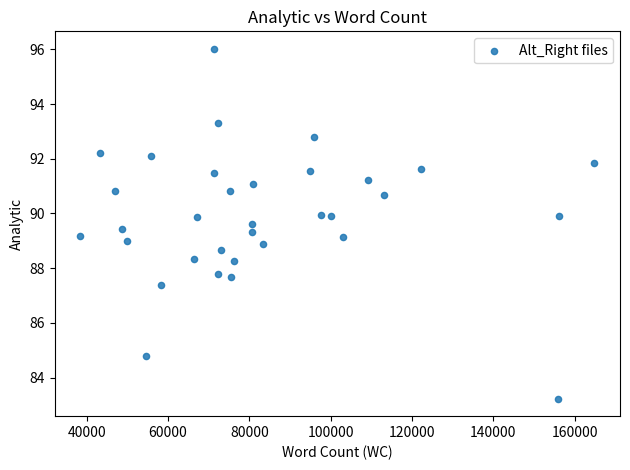

What is the range of Y values (max minus min)?

12.8